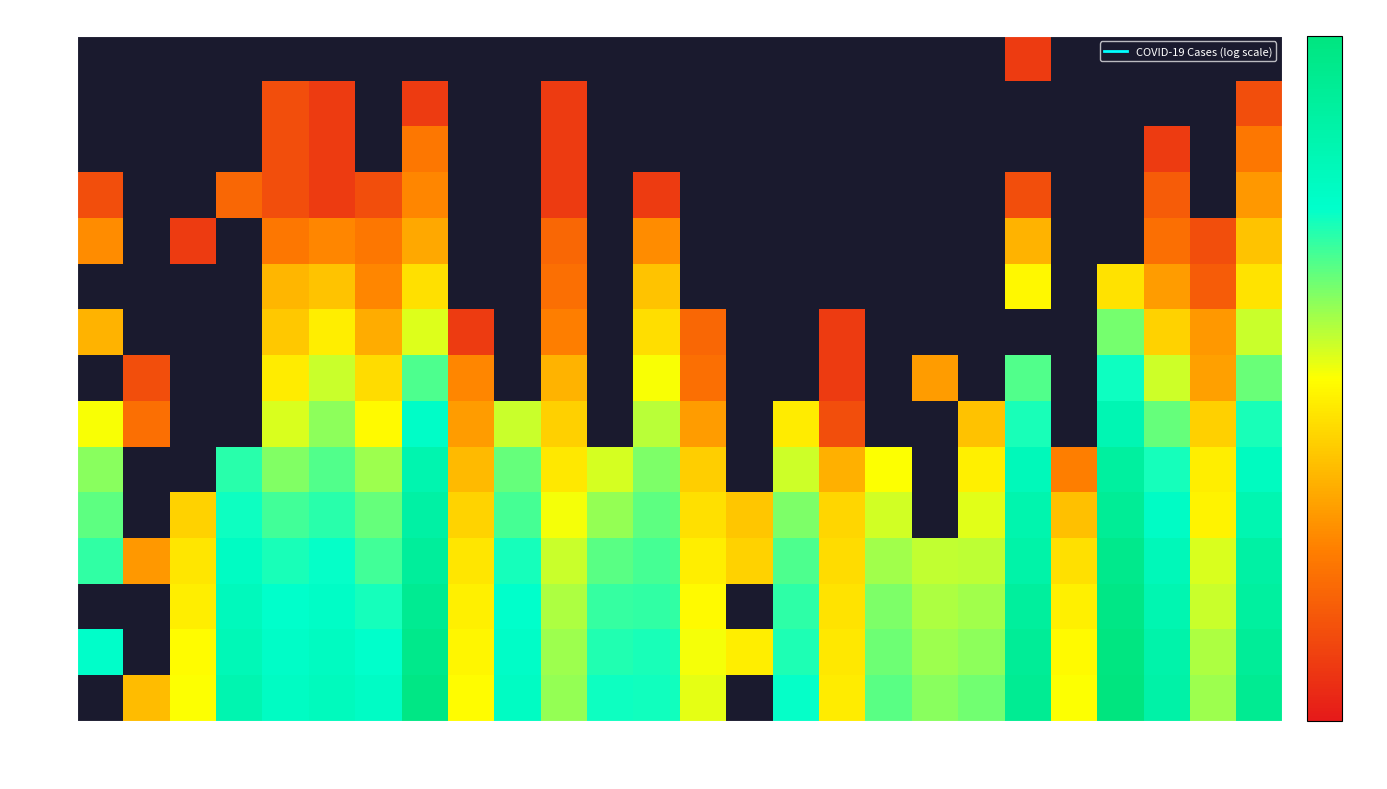

Between SZ and GR, which is larger?

GR